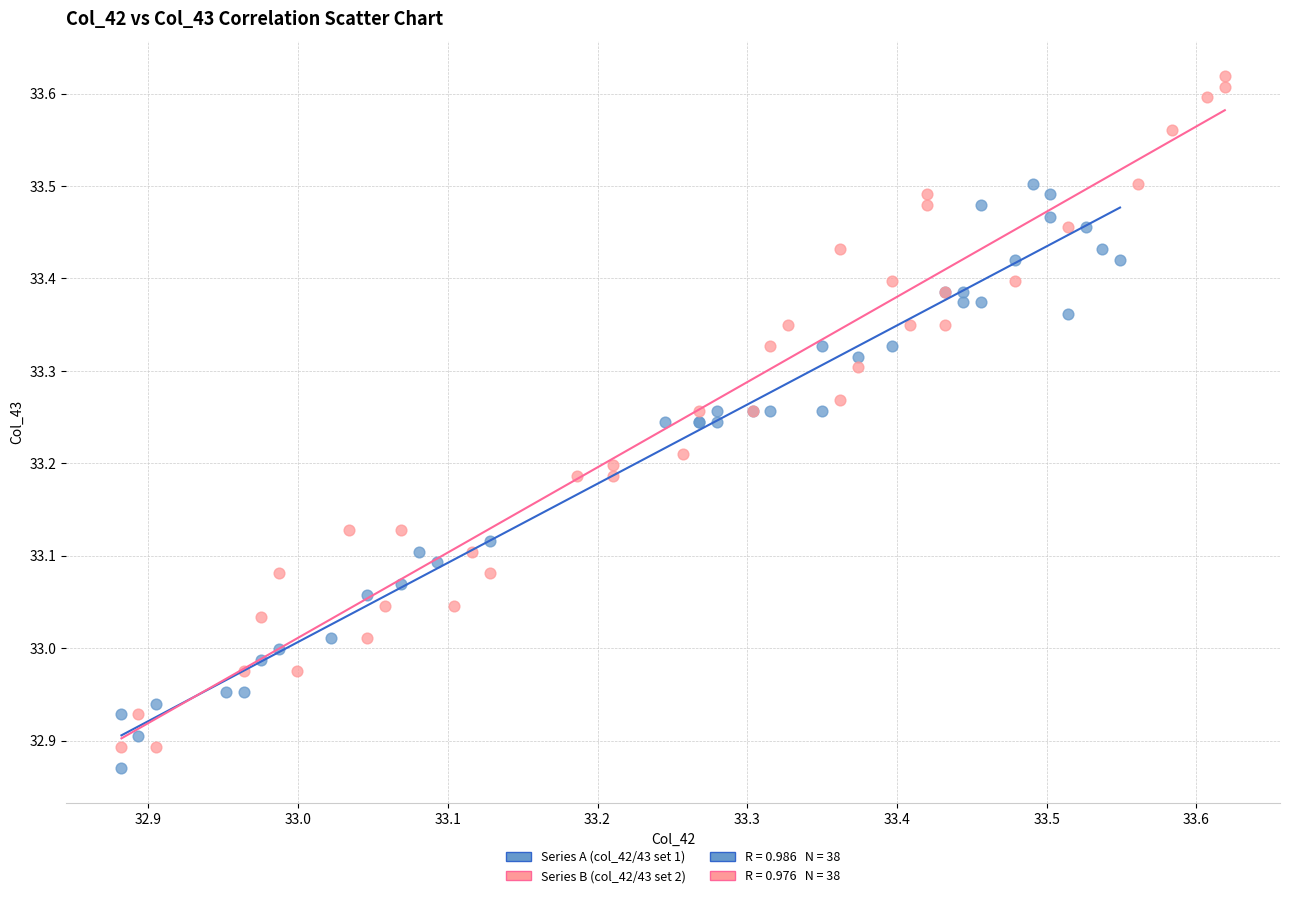

Which series reaches the maximum Y coordinate?

Series B (col_42/43 set 2)